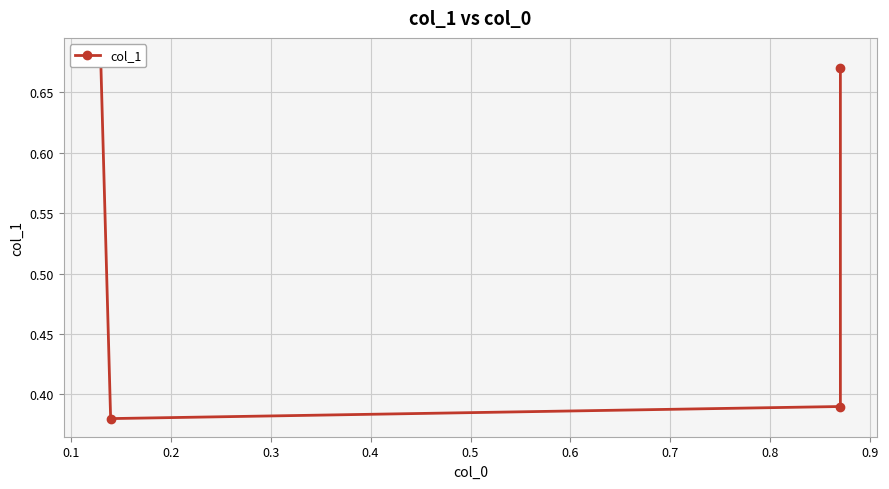

What is the value of the 3rd point from the left?

0.4